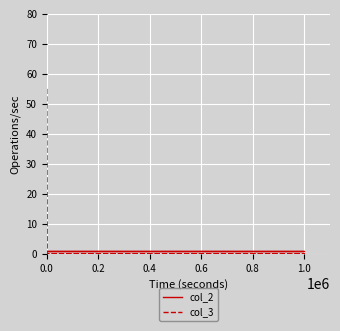

What position from the left is 0.0?

1